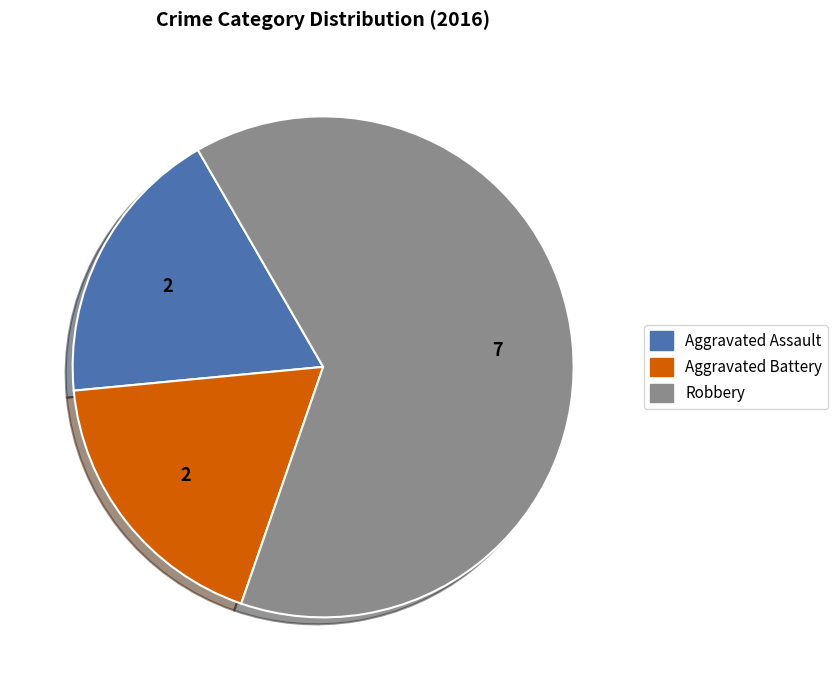

Combined, do Robbery and Aggravated Assault account for over 50%?

Yes